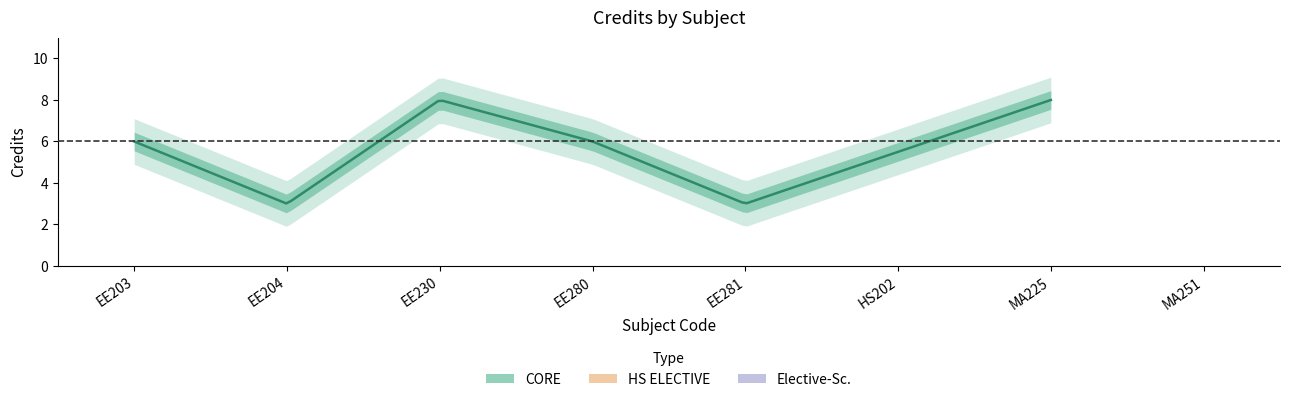

True or false: the data shows 8 at MA225.

True